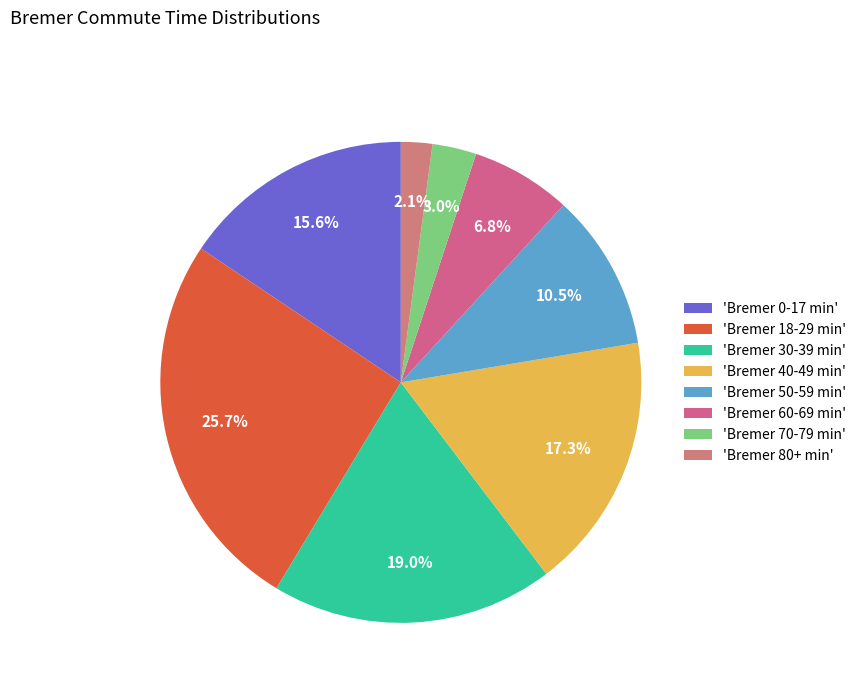

To the nearest percent, what is the average slice percentage?

12%